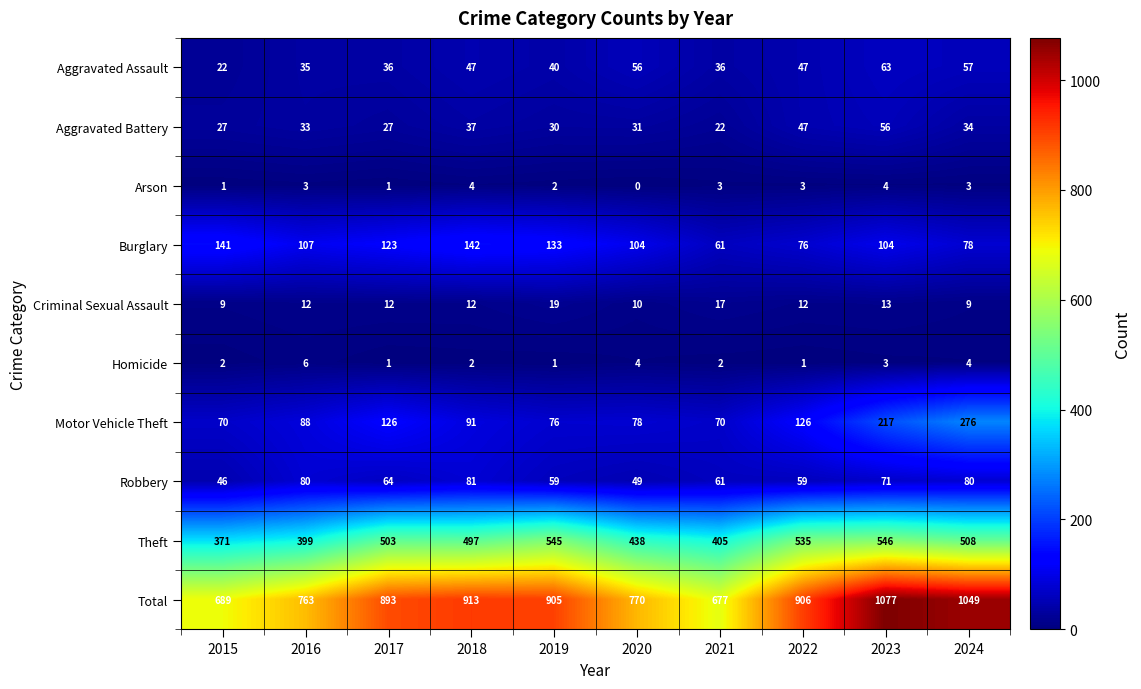

At which label is Aggravated Assault closest to 42?

2019